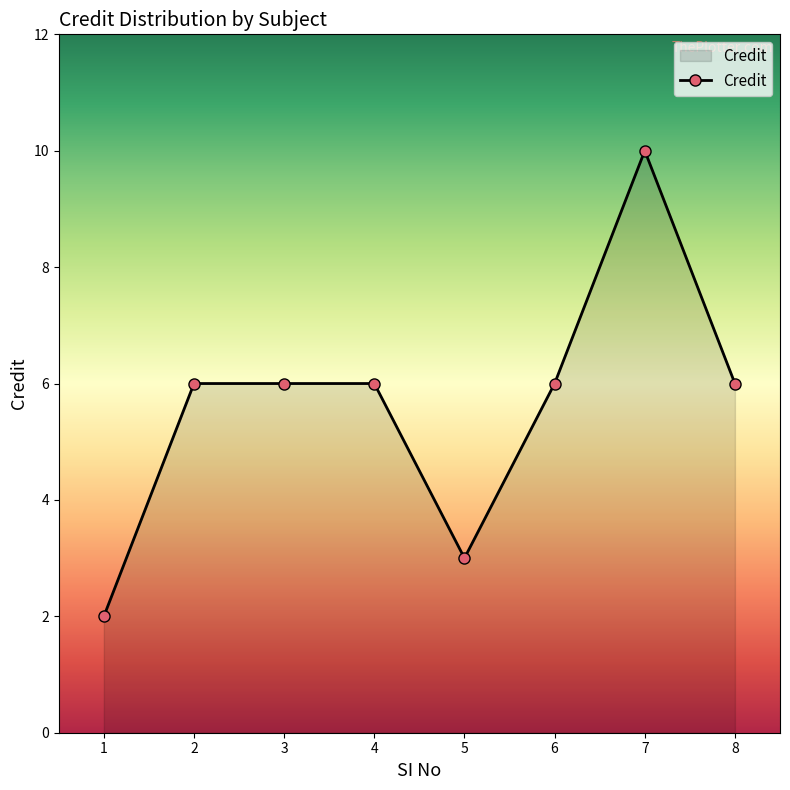

What is the average value?

6